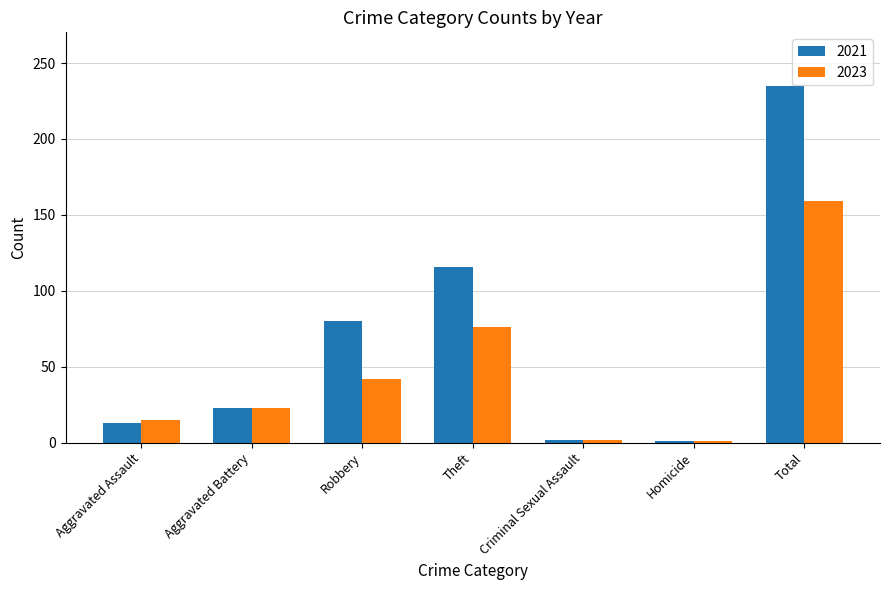

What is the label of the 7th bar from the right?

Aggravated Assault